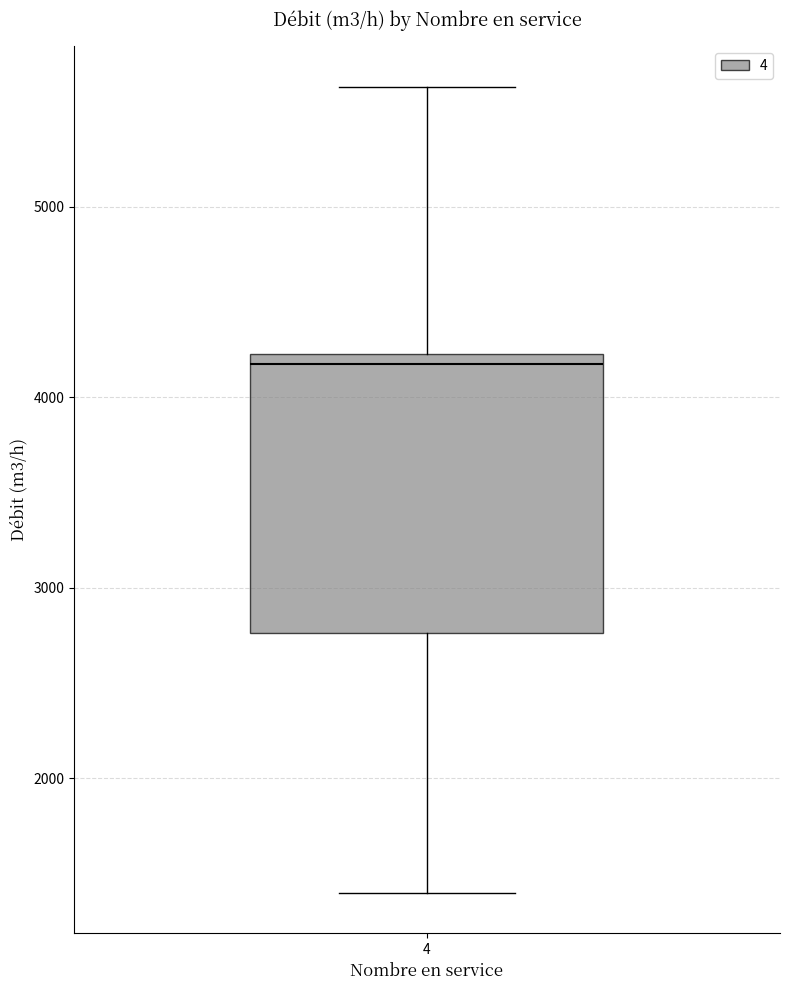

Where does the upper whisker of the box at x = 4 end on the y-axis? The values are not printed on the chart, so give them approximately, as read against the axis.

5600